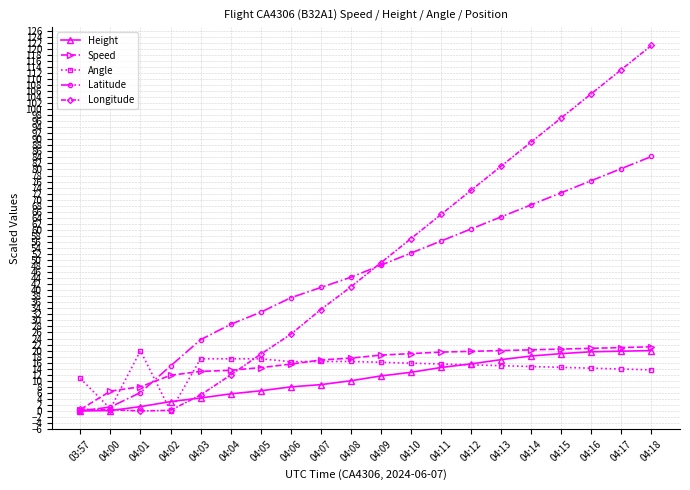

The value of Speed at 04:13 is 20.0. True or false?

True